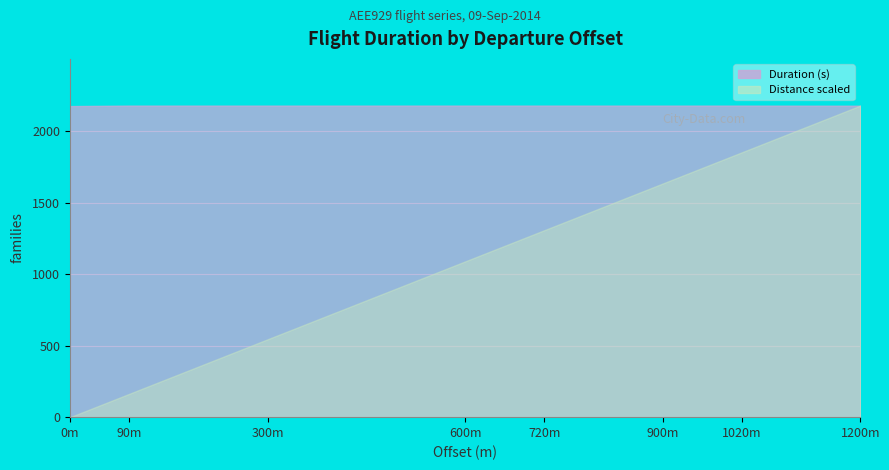

At how many categories does at least one series exceed 352?

8